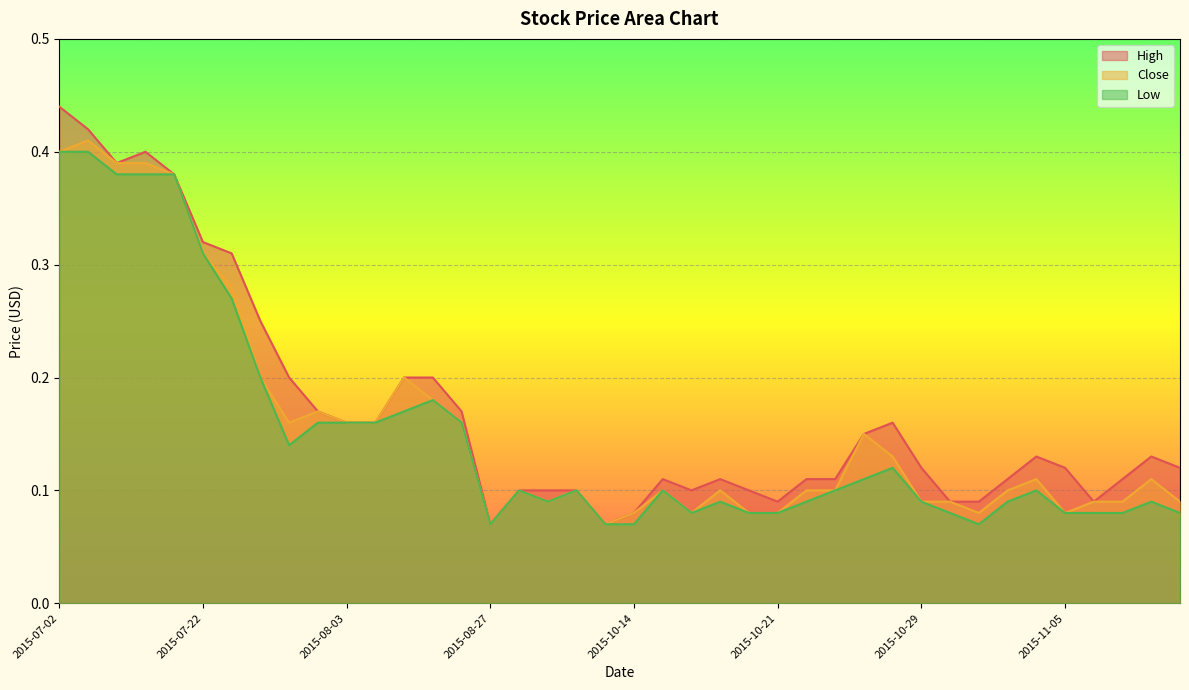

How many High values are between 0 and 1?

40